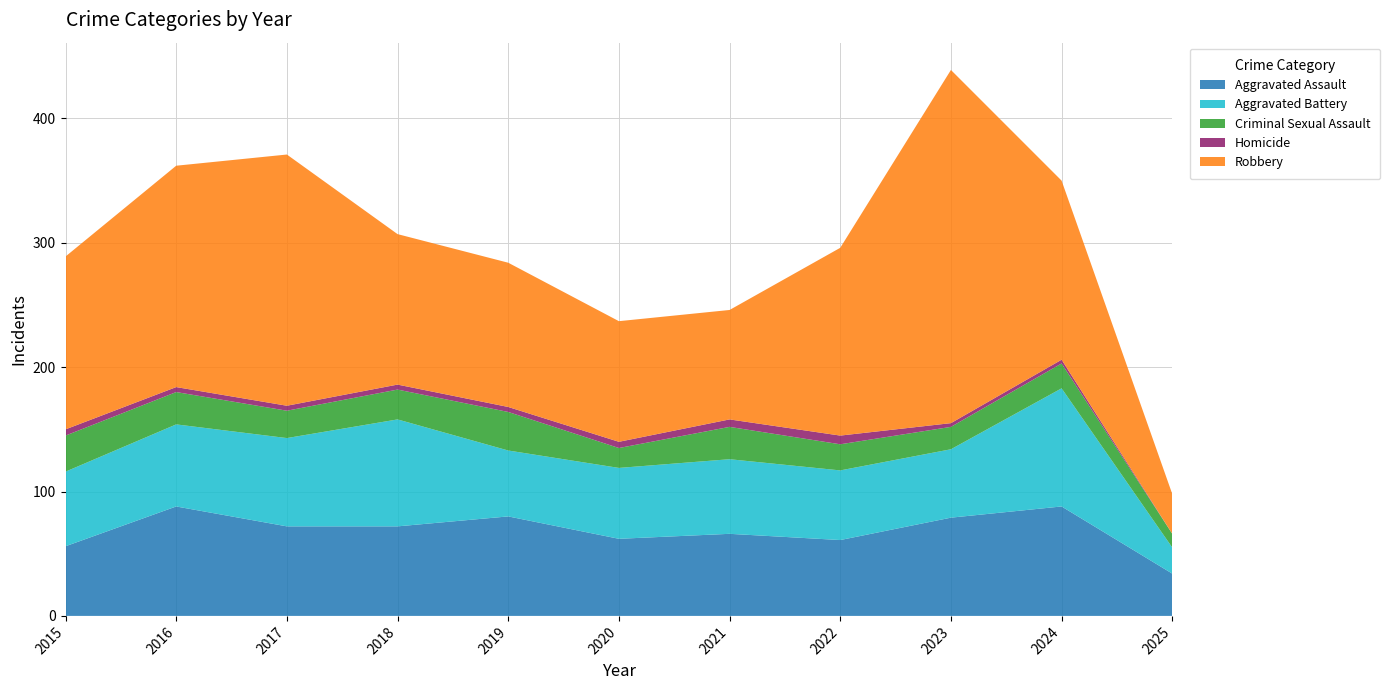

Reading right to left, transcribe all the data shown in this chart.

Aggravated Assault: 2025=34	2024=88	2023=79	2022=61	2021=66	2020=62	2019=80	2018=72	2017=72	2016=88	2015=56
Aggravated Battery: 2025=21	2024=95	2023=55	2022=56	2021=60	2020=57	2019=53	2018=86	2017=71	2016=66	2015=60
Criminal Sexual Assault: 2025=11	2024=20	2023=18	2022=21	2021=26	2020=16	2019=31	2018=24	2017=22	2016=26	2015=29
Homicide: 2025=0	2024=3	2023=3	2022=7	2021=6	2020=5	2019=4	2018=4	2017=4	2016=4	2015=5
Robbery: 2025=32	2024=144	2023=284	2022=151	2021=88	2020=97	2019=116	2018=121	2017=202	2016=178	2015=139